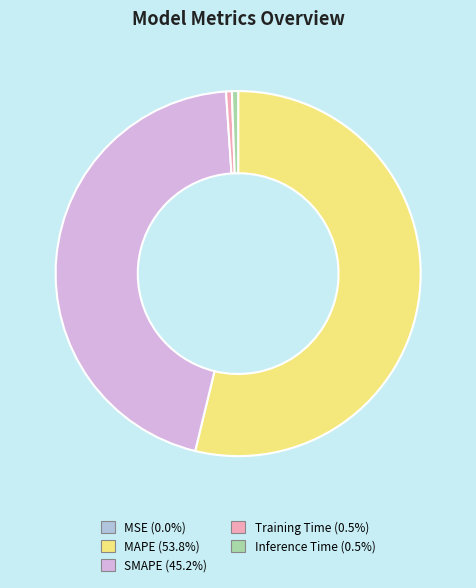

Does any single category account for the majority?

Yes